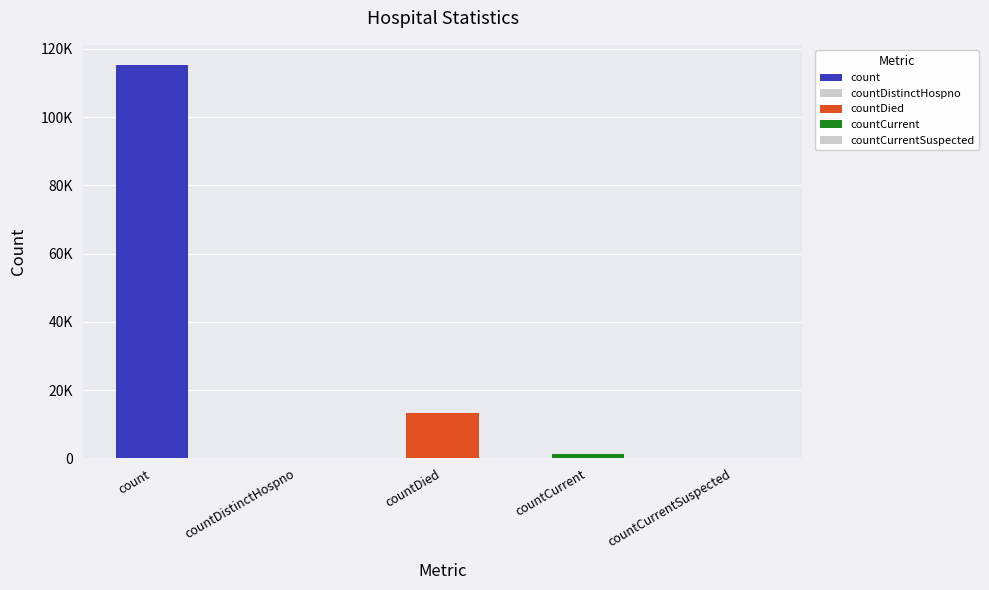

At which label is the value closest to 57689?

countDied